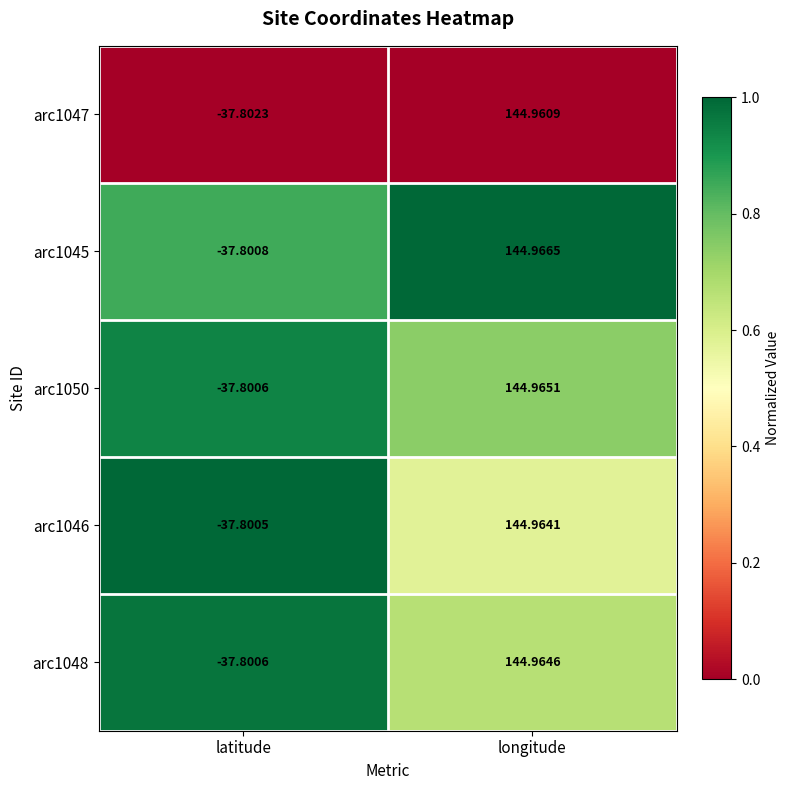

List the series in order of their peak value, highest first.

arc1045, arc1050, arc1048, arc1046, arc1047